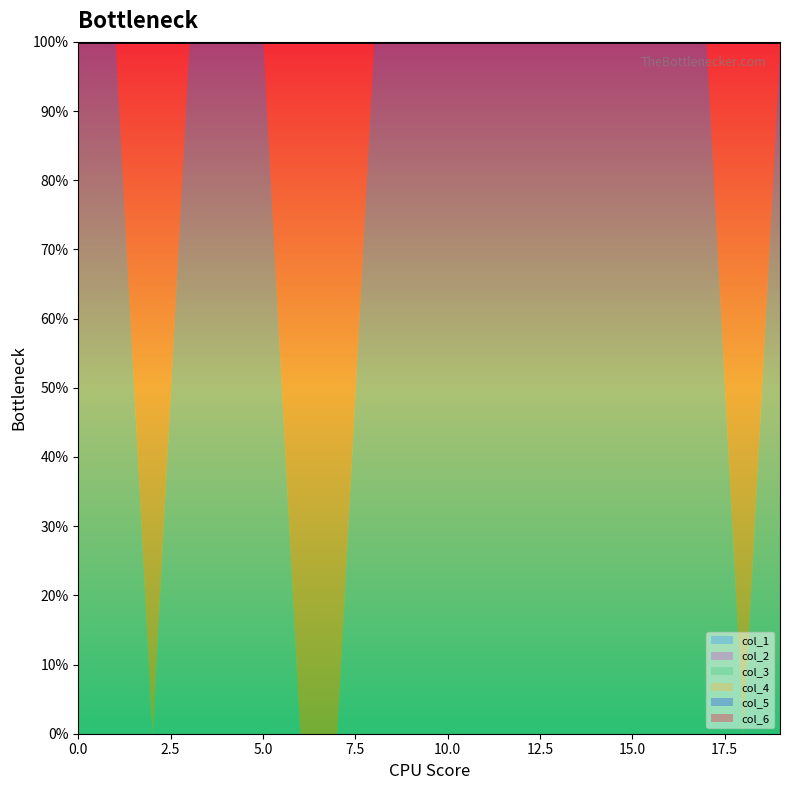

True or false: col_4 has more than 0 interior local peaks.

False